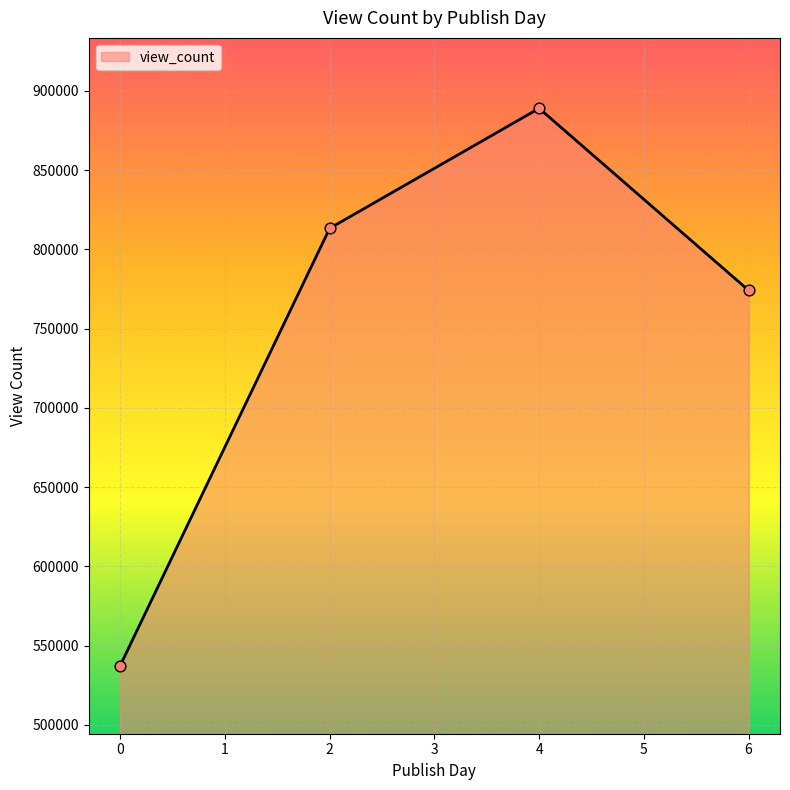

Between 2 and 4, which is larger?

4